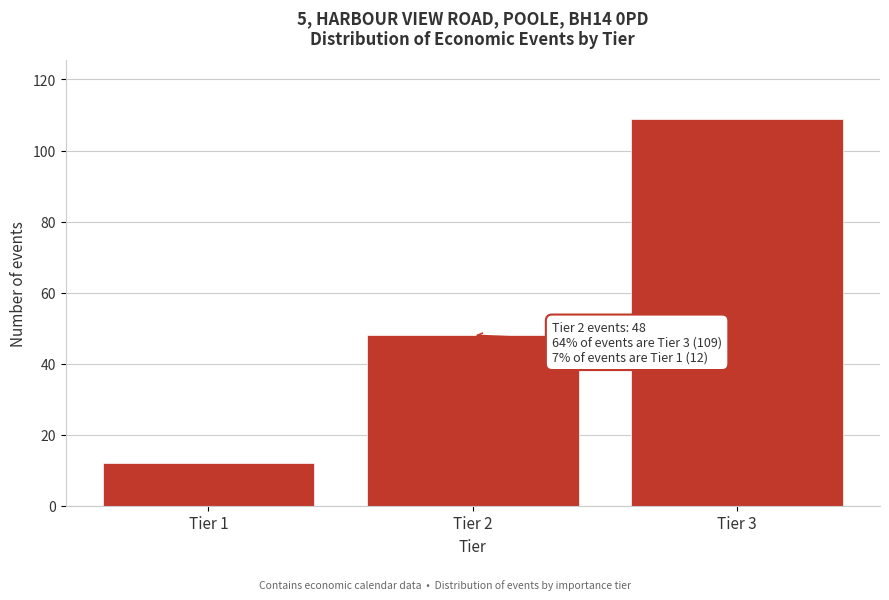

Reading right to left, list all the values displayed in this chart.

Tier 3=109	Tier 2=48	Tier 1=12